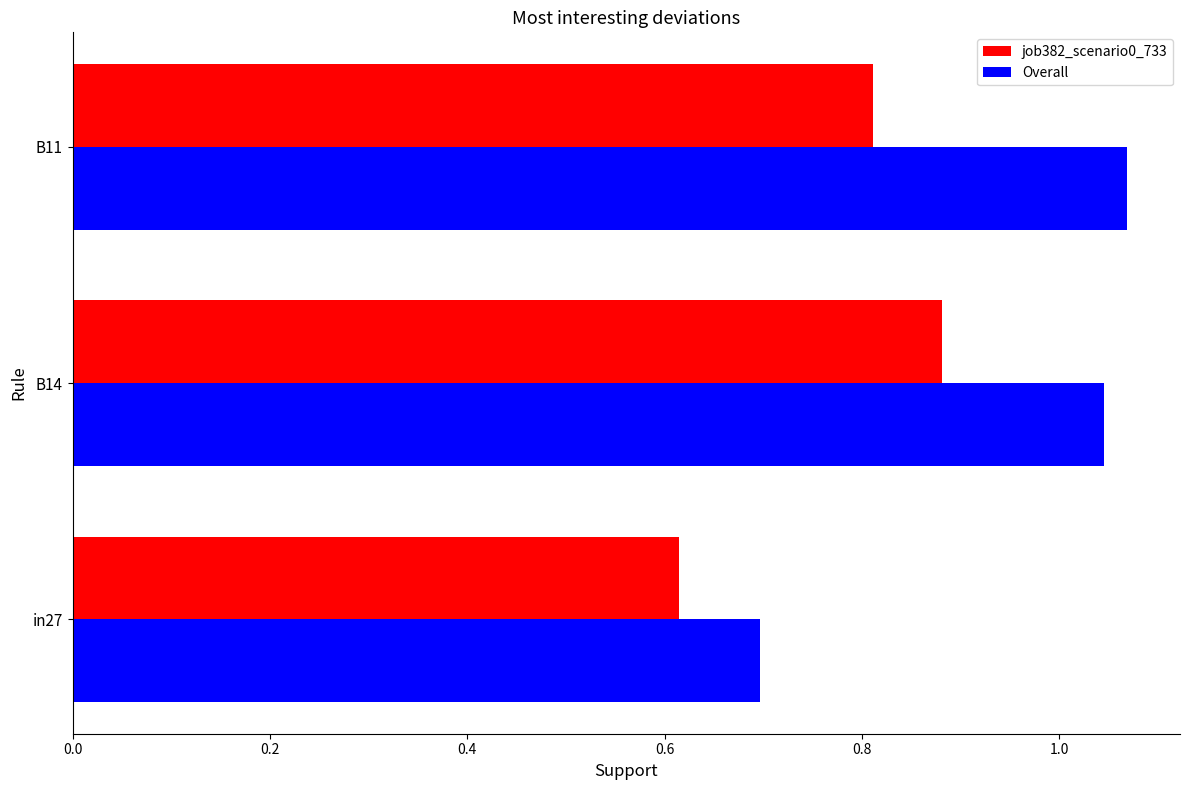

Which category has the highest value in the job382_scenario0_733 series?

B14